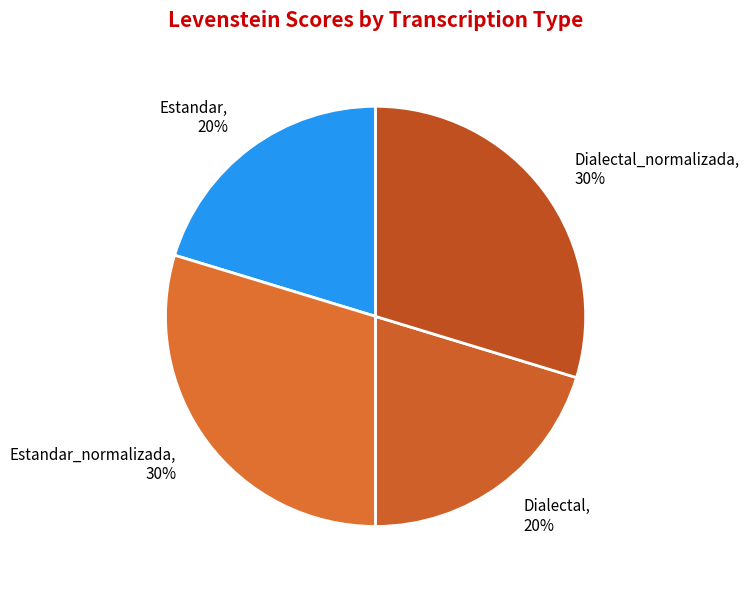

Which has a higher value, Estandar_normalizada or Estandar?

Estandar_normalizada